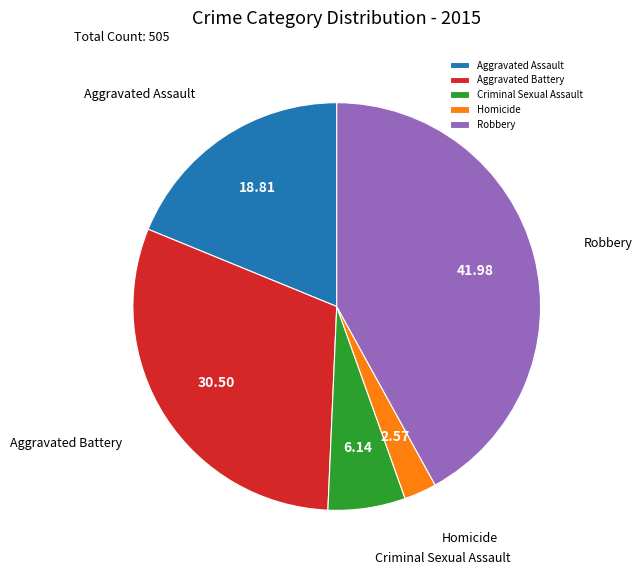

Which category has the smallest portion of the pie?

Homicide